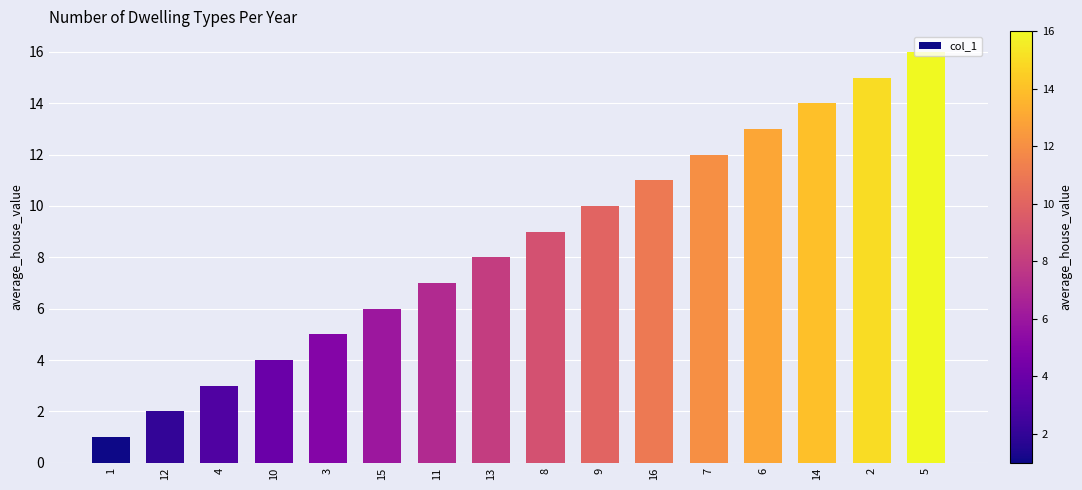

List the labels in order of value, largest first.

5, 2, 14, 6, 7, 16, 9, 8, 13, 11, 15, 3, 10, 4, 12, 1